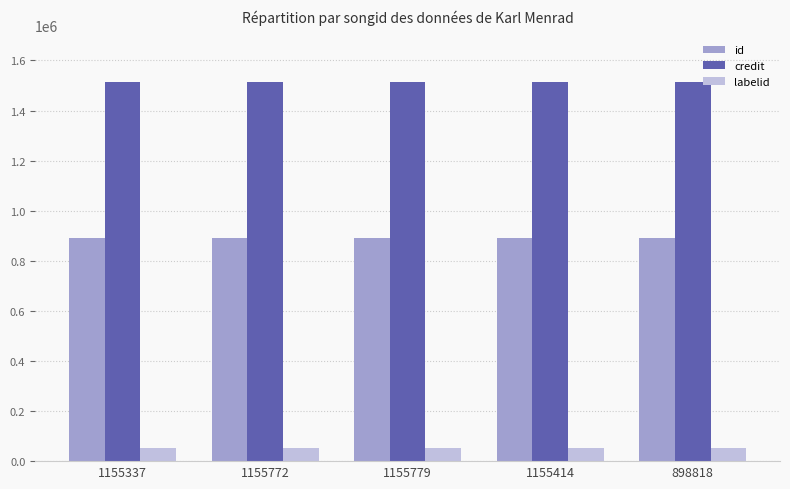

What is the sum of the credit values at 1155414 and 1155772?

3025778